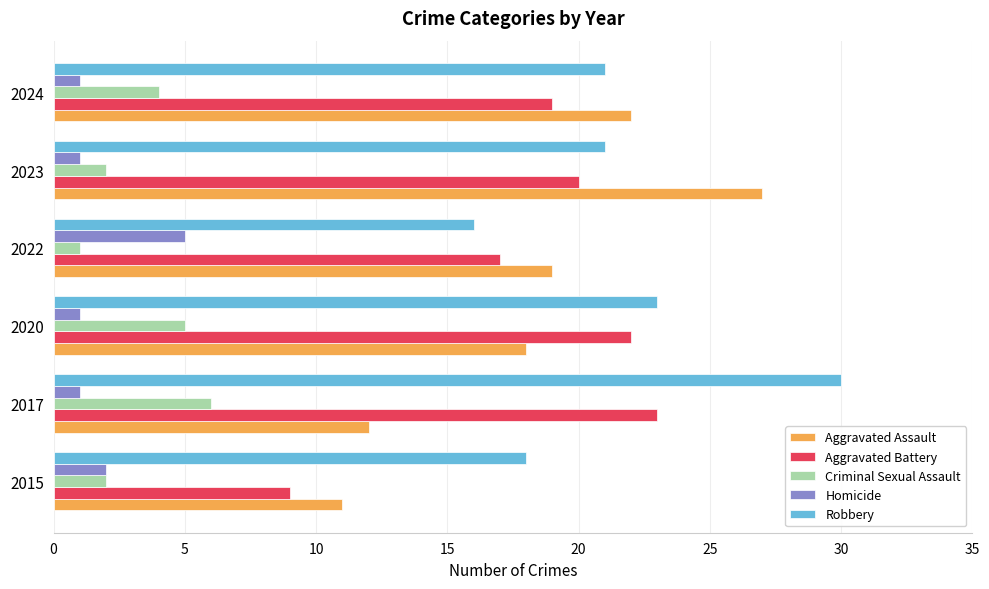

What is the difference between the highest and lowest values at 2024?

21